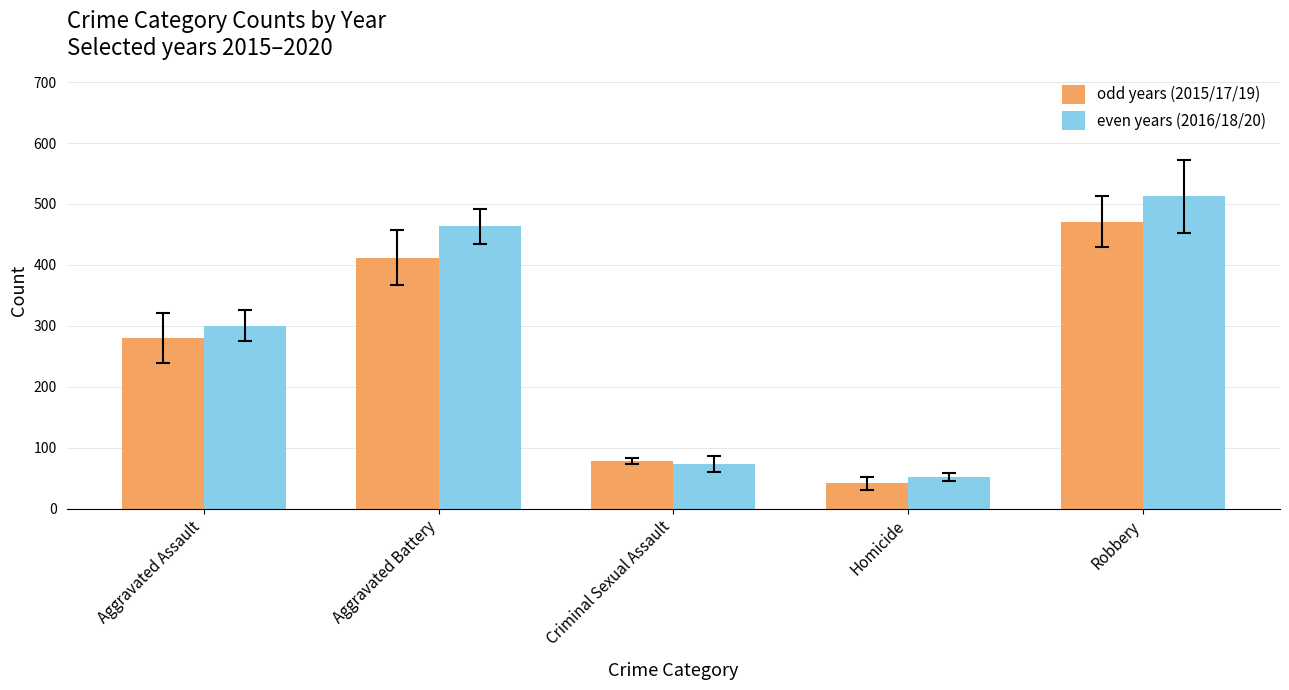

True or false: odd years (2015/17/19) has a value of 19.2 at Criminal Sexual Assault.

False